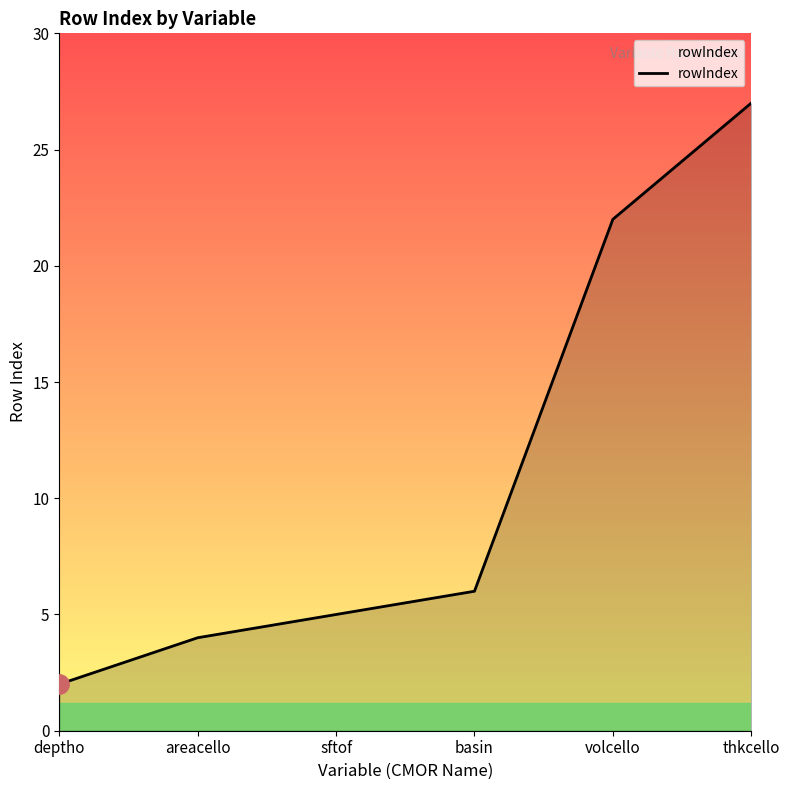

Which category has the highest value across all series?

thkcello